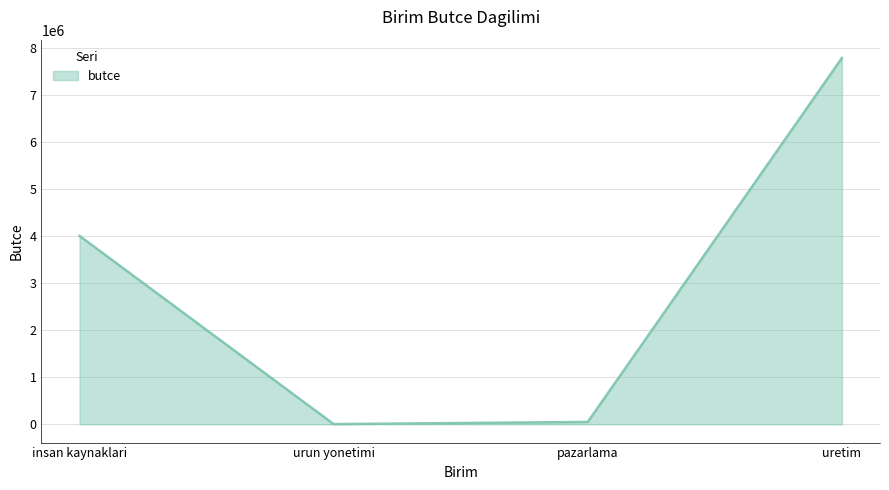

Which label corresponds to the largest value in the chart?

uretim